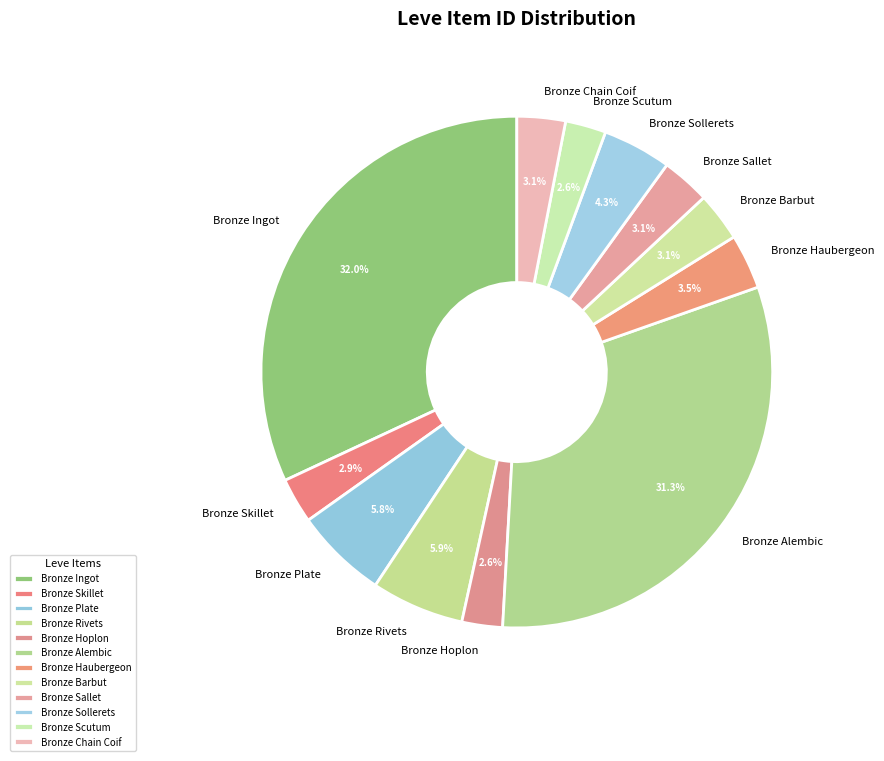

To the nearest percent, what is the combined percentage of Bronze Chain Coif and Bronze Rivets?

9%